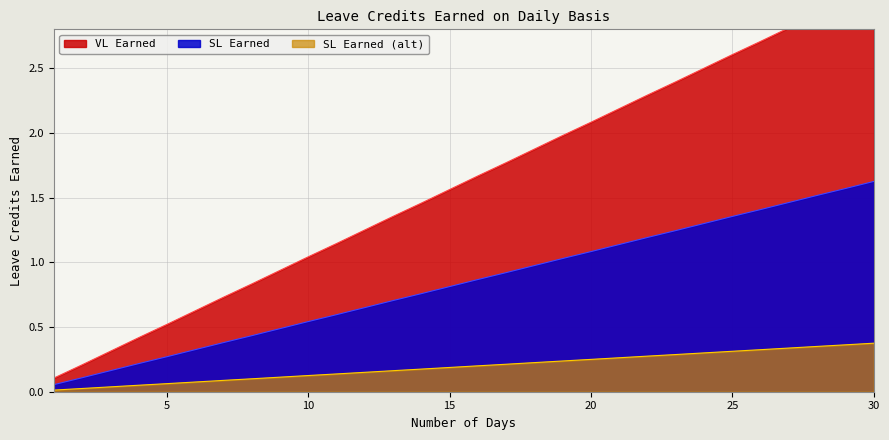

What is the difference between the VL Earned values at 9 and 16?

0.7